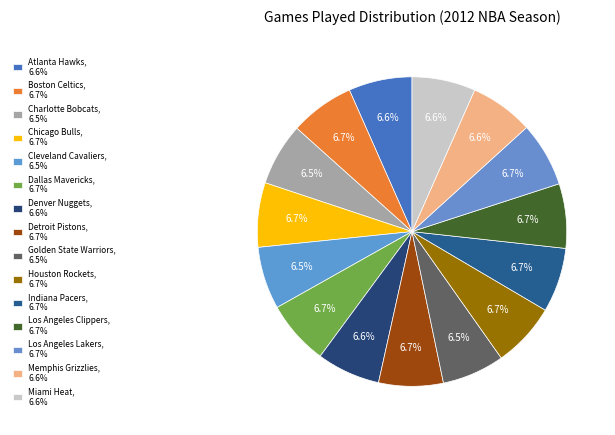

The Houston Rockets slice represents 7% of the pie. True or false?

True